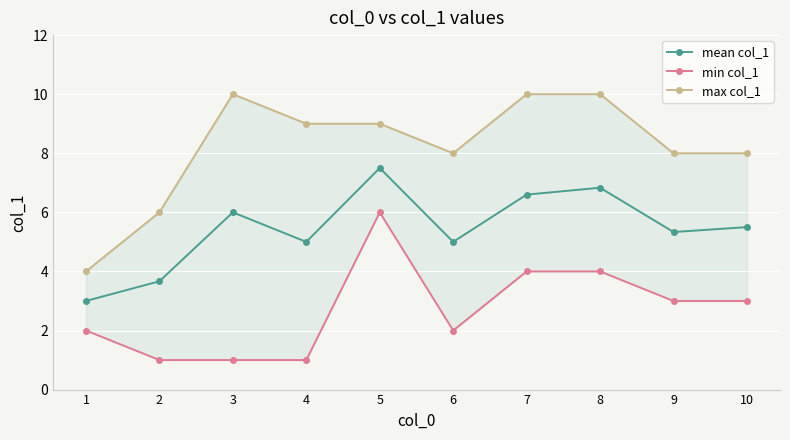

What value does the min col_1 series have at 7?

4.0